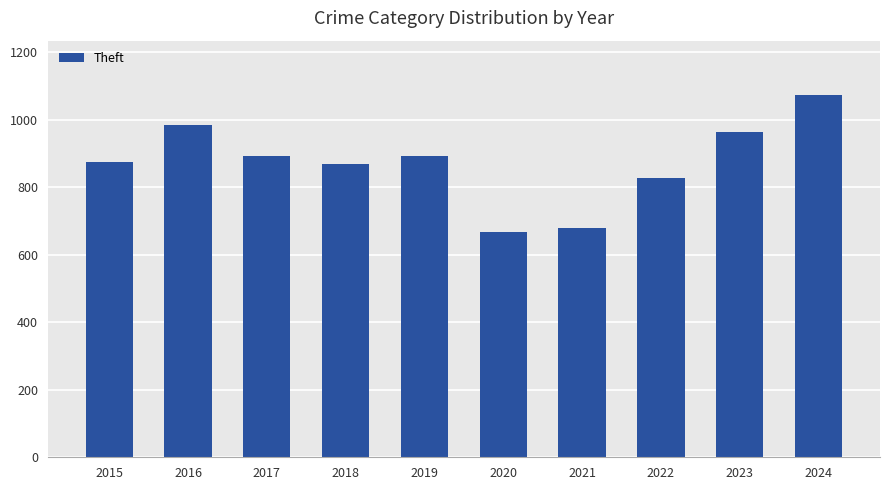

At which category does the chart reach its peak across all series?

2024